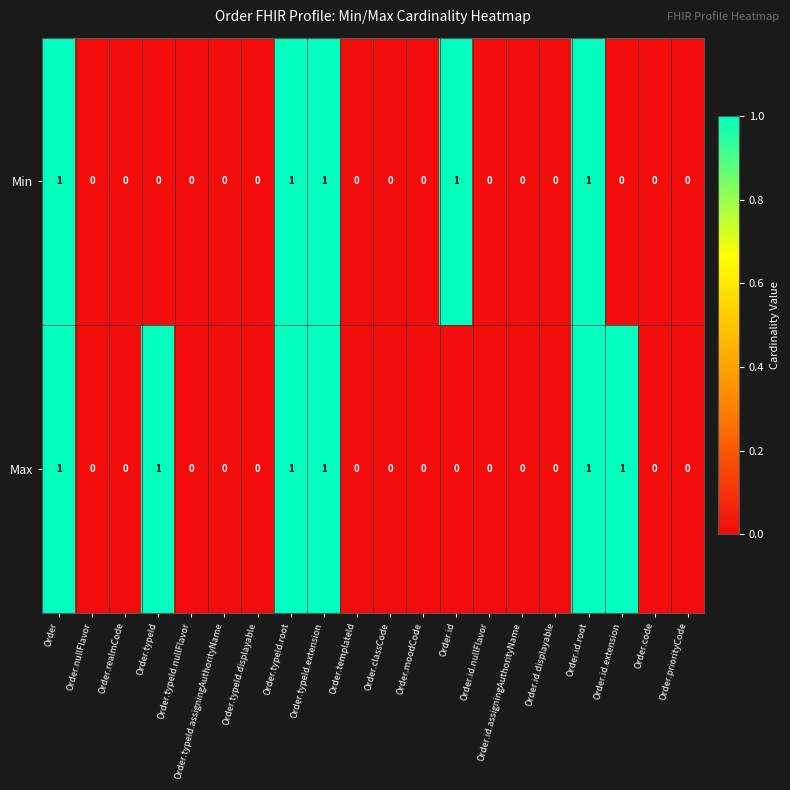

Rank the series by their average value, from lowest to highest.

Min, Max